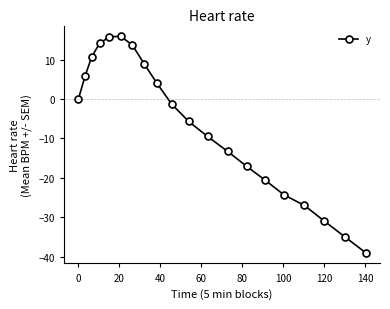

True or false: the data has more than 0 interior local peaks.

True